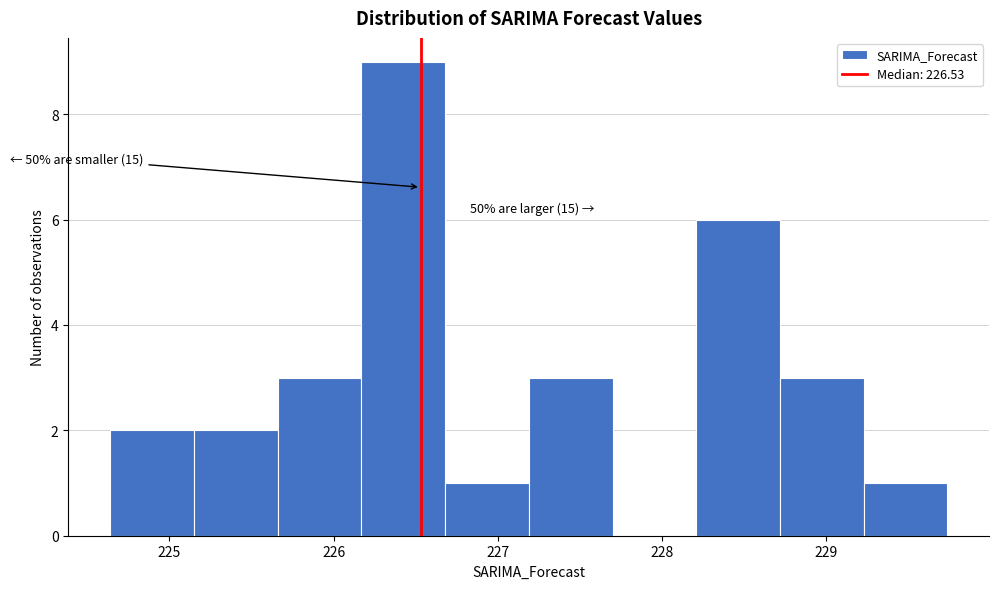

Which range on the x-axis has the tallest bar?

226.2 to 226.7